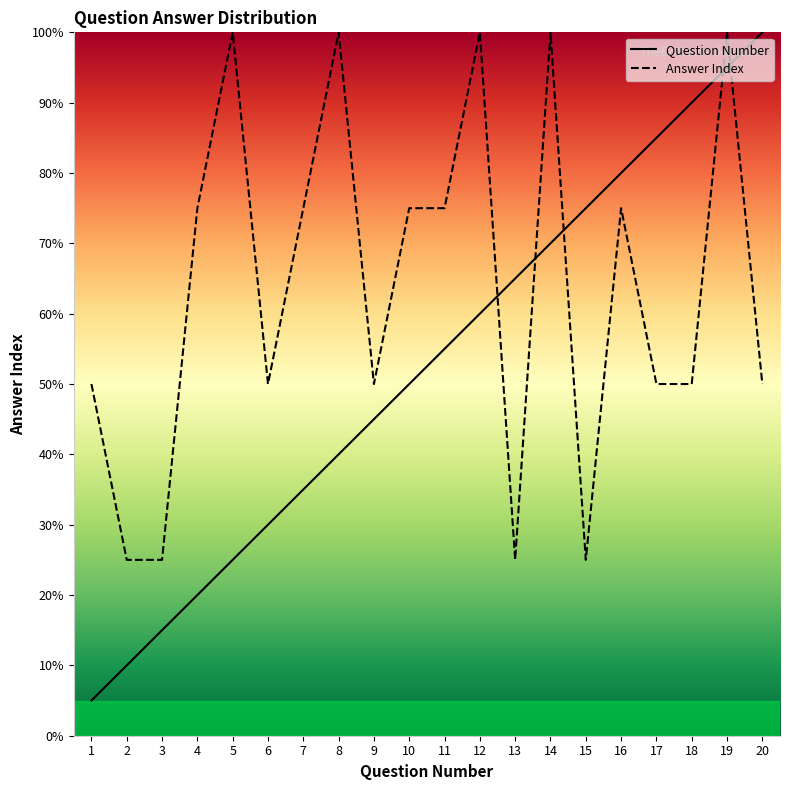

How many times do Question Number and Answer Index cross each other?

5